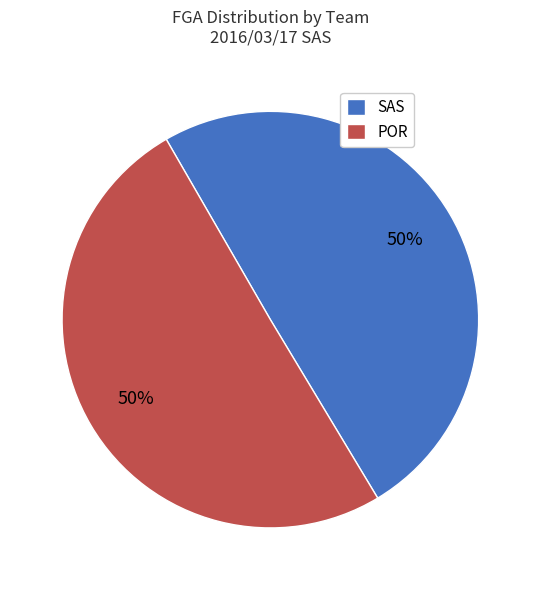

Is it true that POR is 50% of the pie?

True